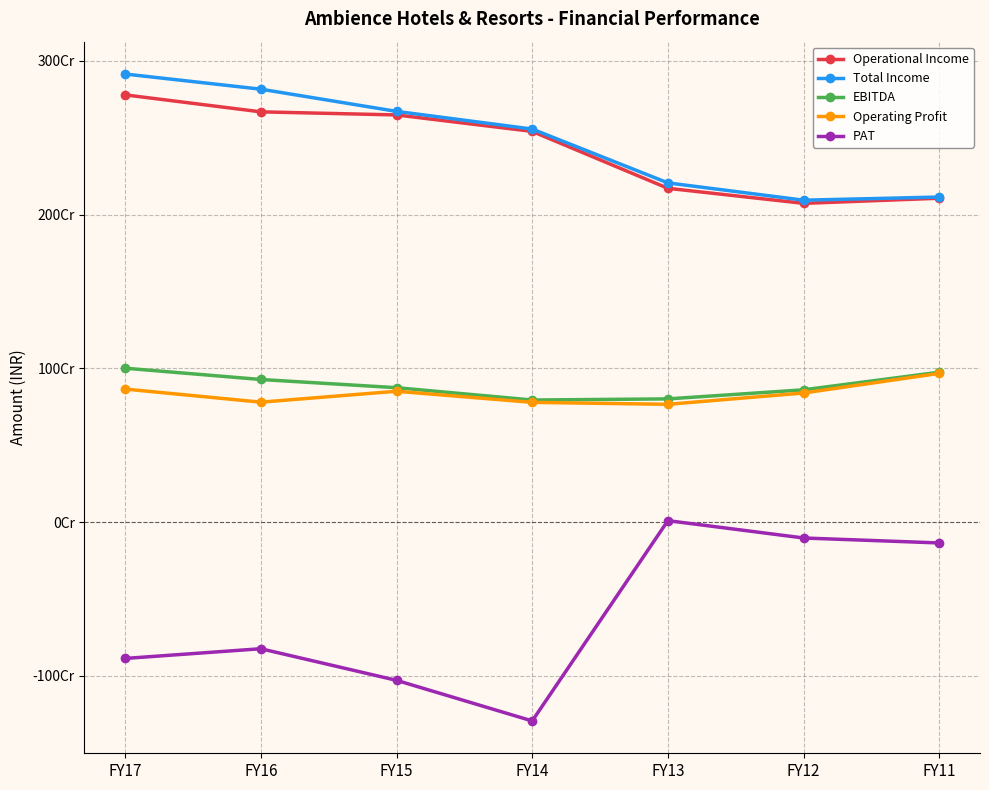

True or false: Total Income has more than 2 interior local peaks.

False